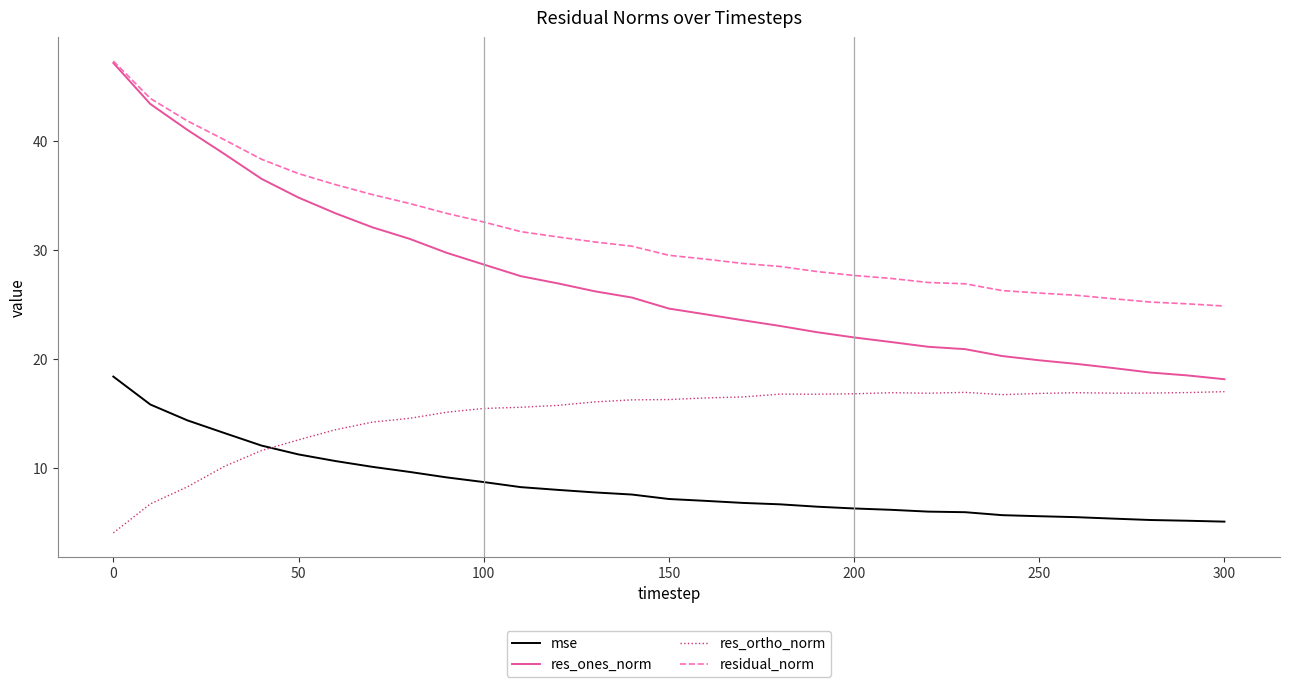

True or false: residual_norm and res_ortho_norm cross at least once.

False